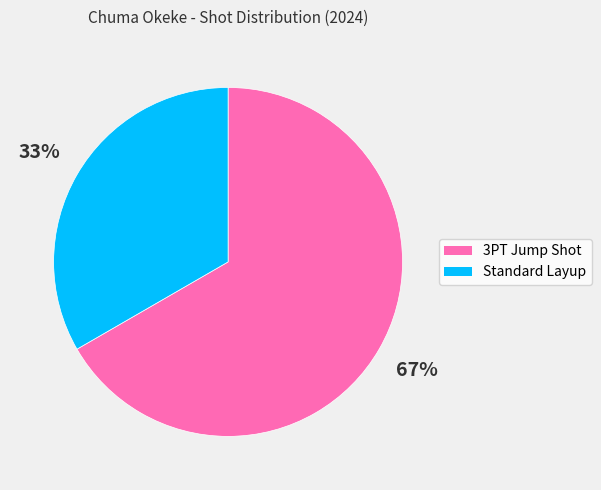

Which category accounts for the majority?

3PT Jump Shot